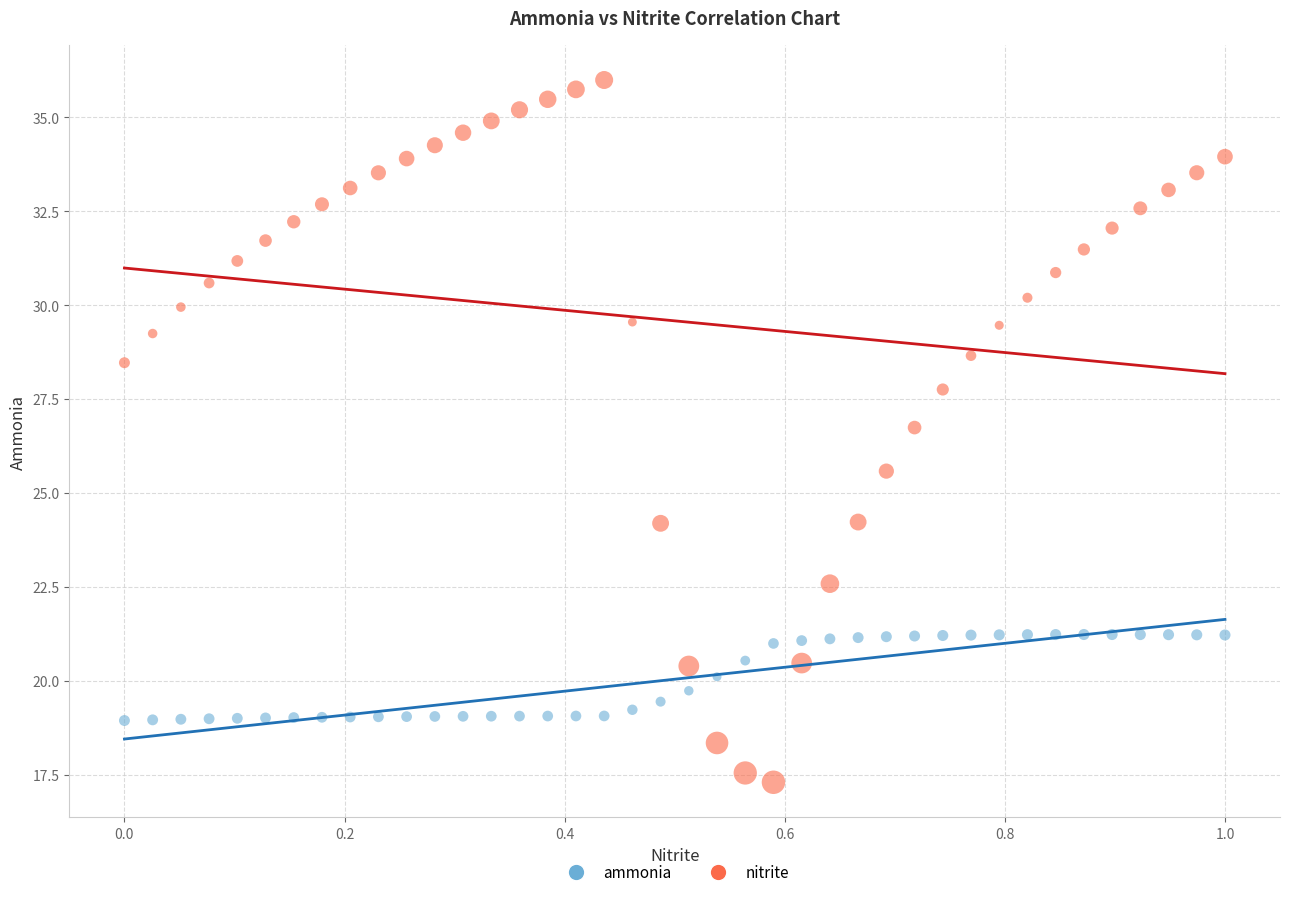

Across all series, what Y value is closest to 26?

25.6